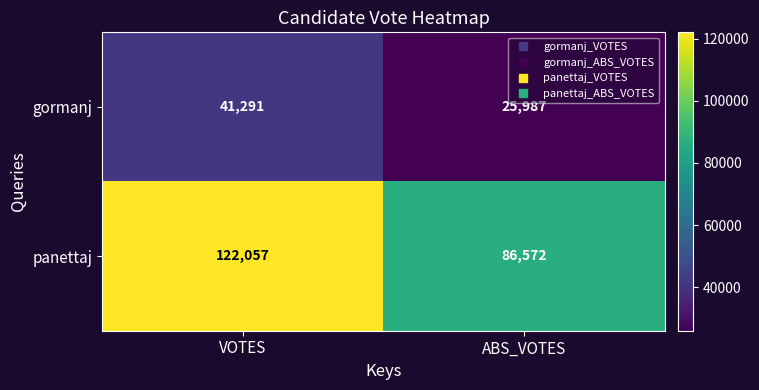

What is the total value across all series at ABS_VOTES?

112559